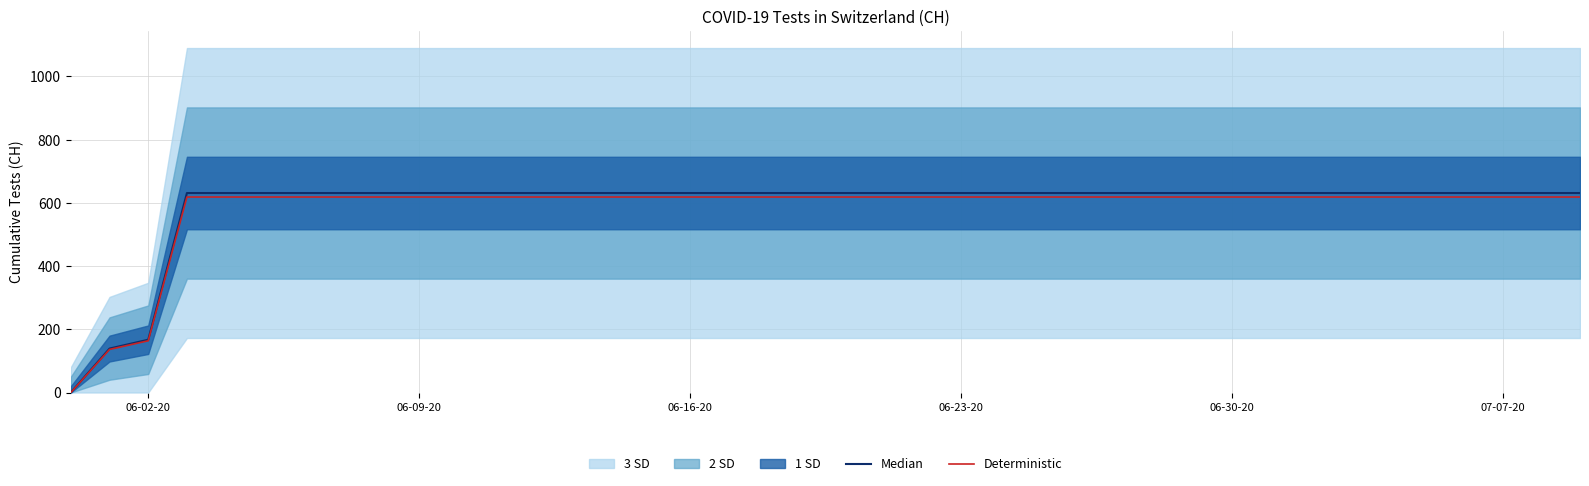

List the series in order of their overall mean, lowest first.

Deterministic, Median